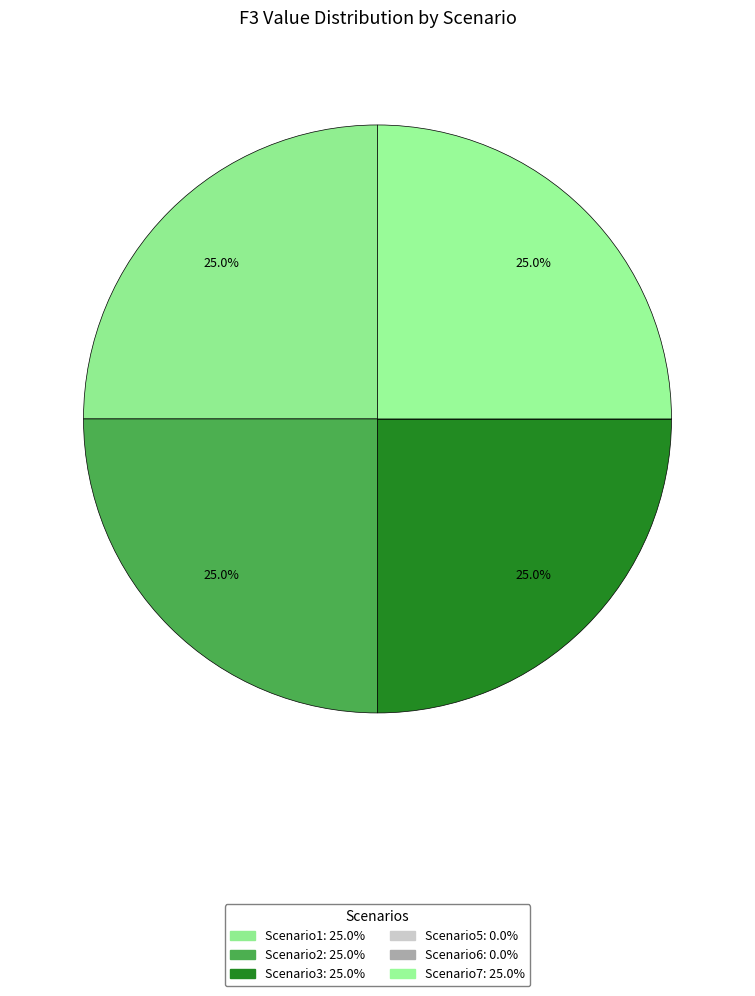

What percentage do Scenario7 and Scenario6 together represent?

25.0%